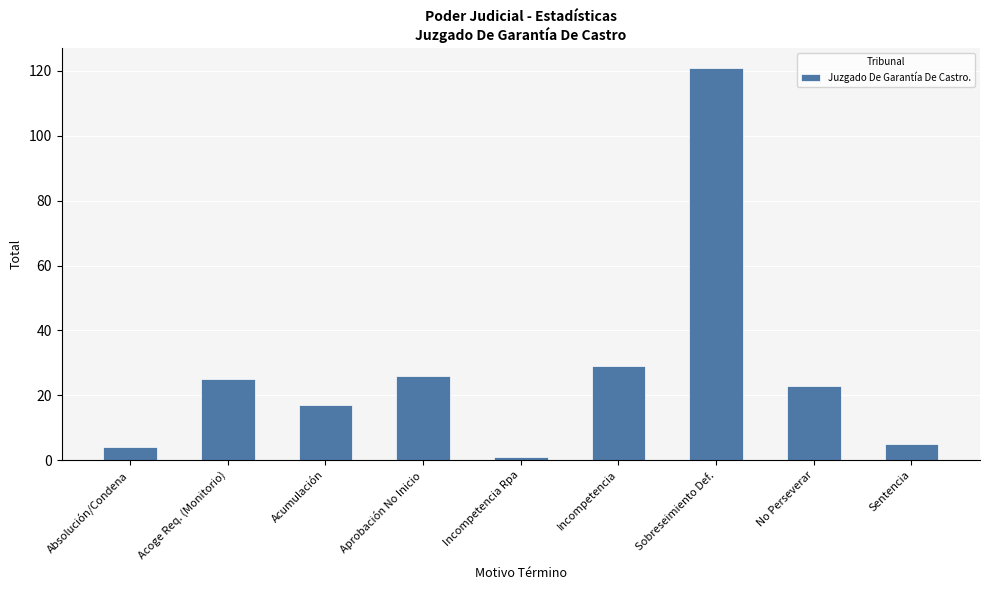

Reading left to right, extract all data points from this chart.

4	25	17	26	1	29	121	23	5